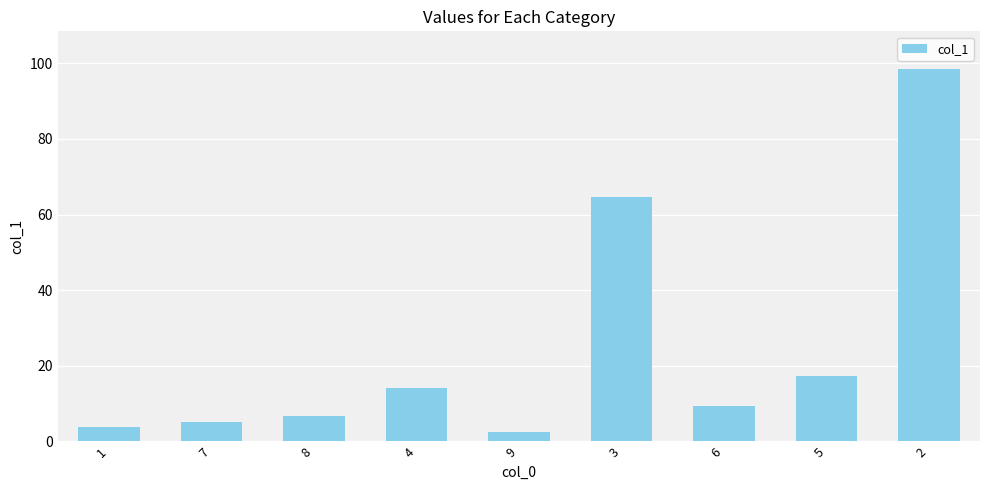

What is the average value?

24.7